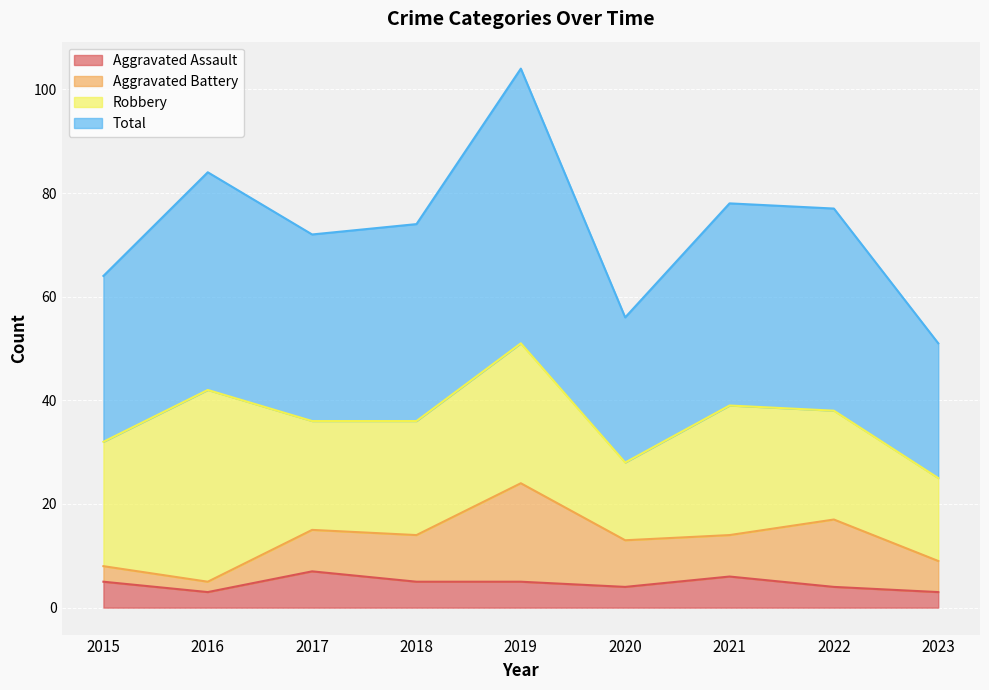

Is it true that Total equals 77 at 2022?

True